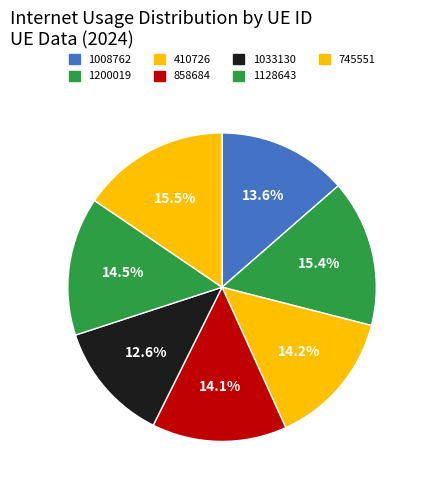

Rank the categories by value from highest to lowest.

745551, 1200019, 1128643, 410726, 858684, 1008762, 1033130